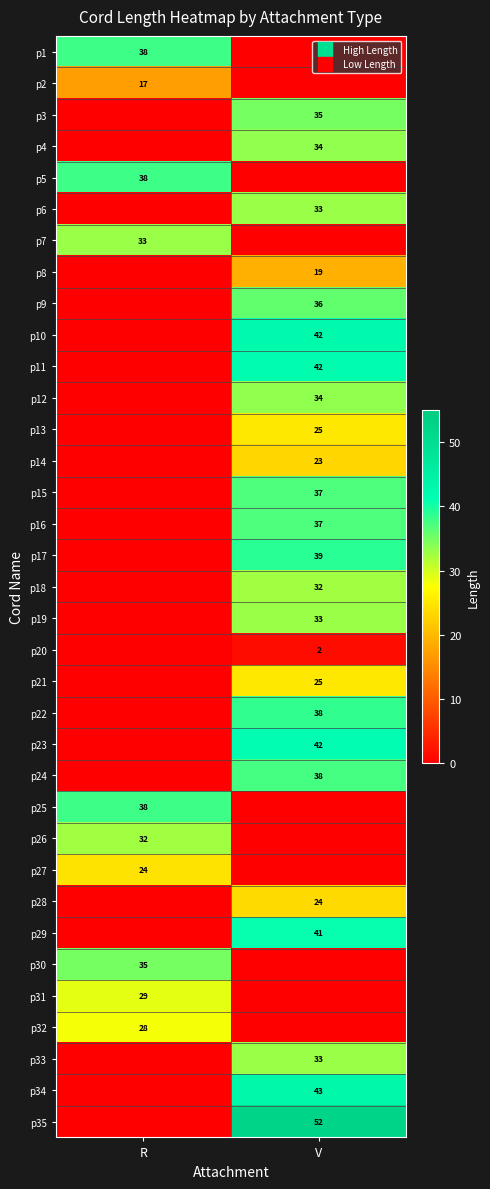

What is the average value of the p8 series?

9.5